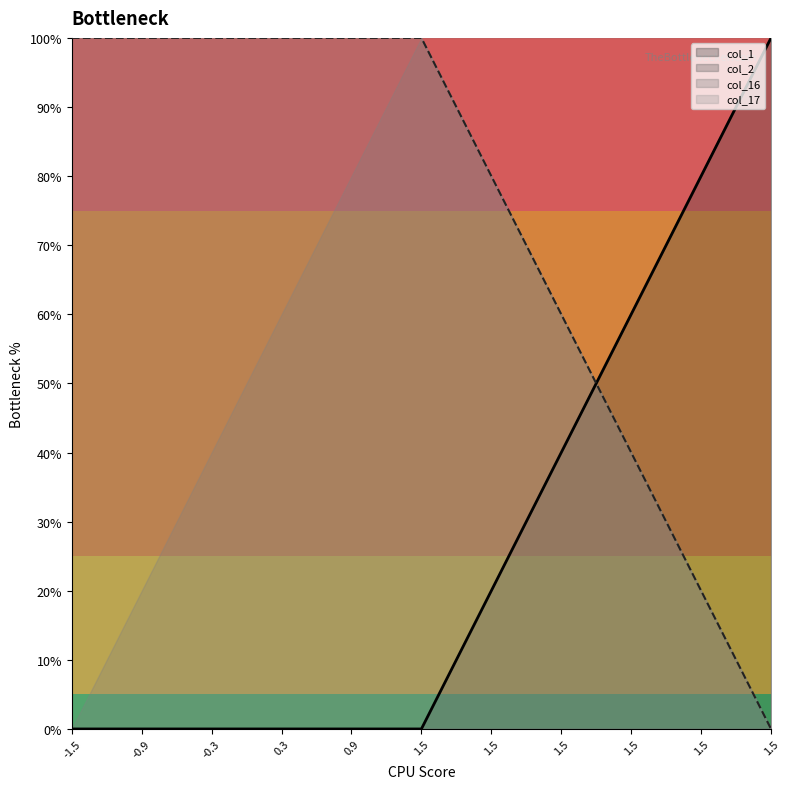

The value of col_2 at 22 is 53.3. True or false?

True